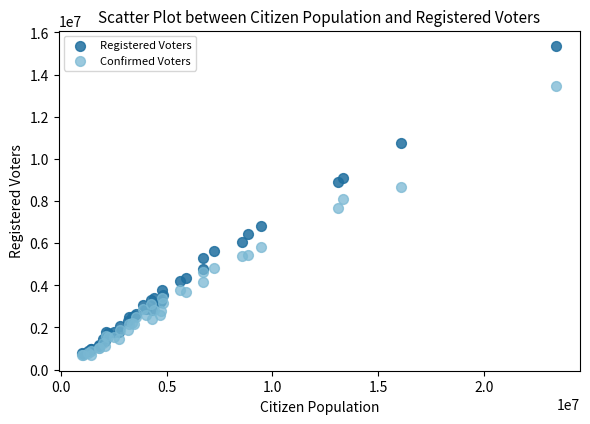

Which series has the largest Y range (max minus min)?

Registered Voters